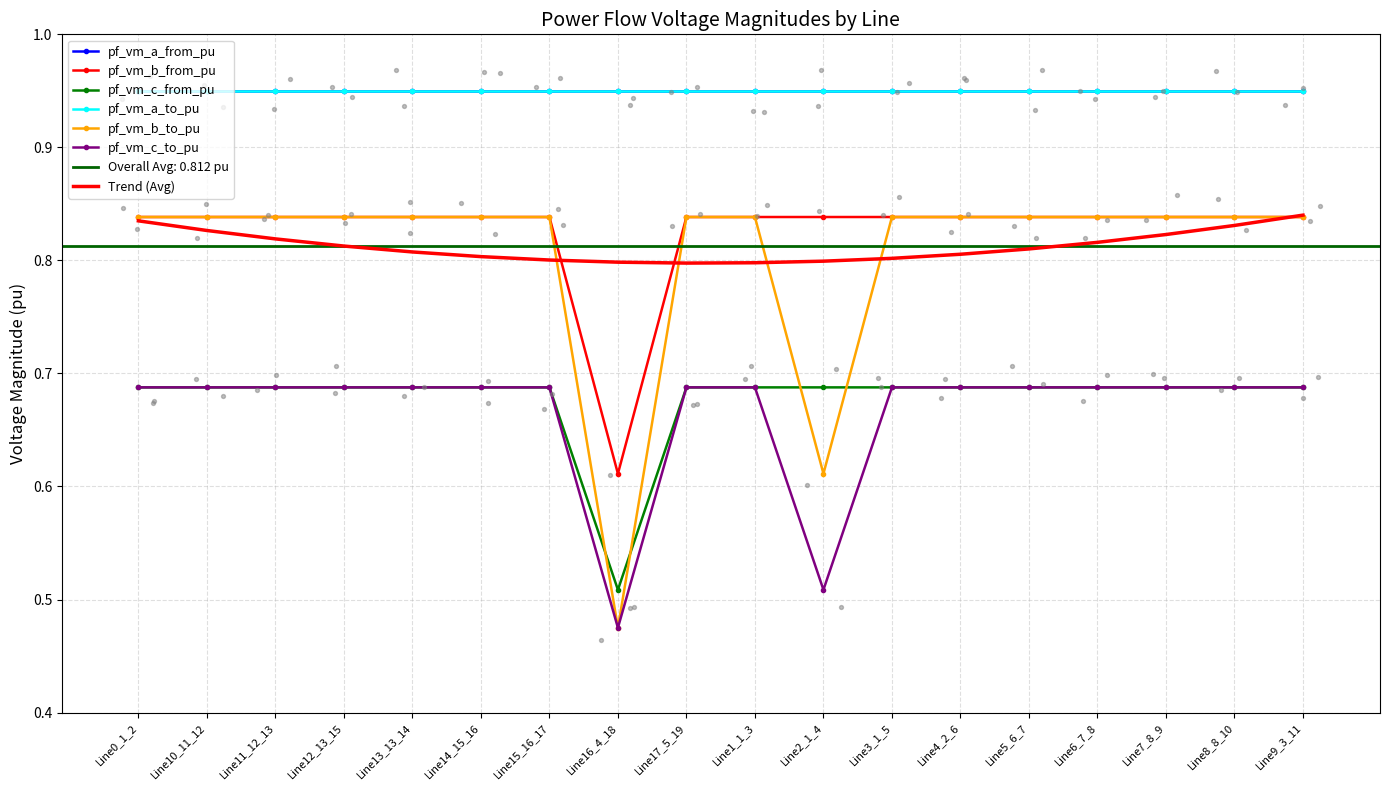

Which series has the widest spread of Y values?

pf_vm_b_to_pu